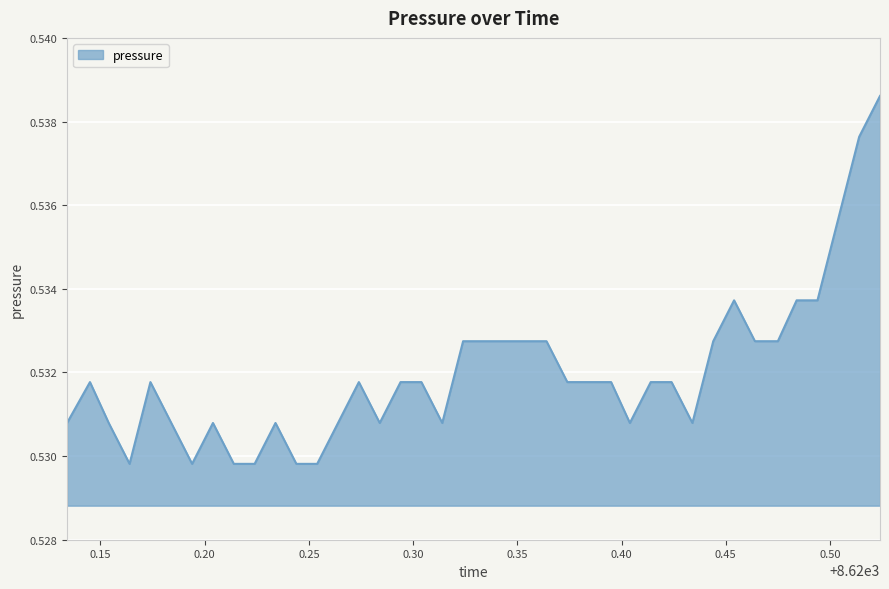

Reading left to right, transcribe all the data shown in this chart.

8620.134=0.5	8620.145=0.5	8620.154=0.5	8620.164=0.5	8620.174=0.5	8620.184=0.5	8620.194=0.5	8620.204=0.5	8620.214=0.5	8620.224=0.5	8620.234=0.5	8620.244=0.5	8620.254=0.5	8620.264=0.5	8620.274=0.5	8620.284=0.5	8620.294=0.5	8620.304=0.5	8620.314=0.5	8620.324=0.5	8620.334=0.5	8620.344=0.5	8620.354=0.5	8620.364=0.5	8620.374=0.5	8620.384=0.5	8620.395=0.5	8620.404=0.5	8620.414=0.5	8620.424=0.5	8620.434=0.5	8620.444=0.5	8620.454=0.5	8620.464=0.5	8620.475=0.5	8620.484=0.5	8620.494=0.5	8620.504=0.5	8620.514=0.5	8620.524=0.5